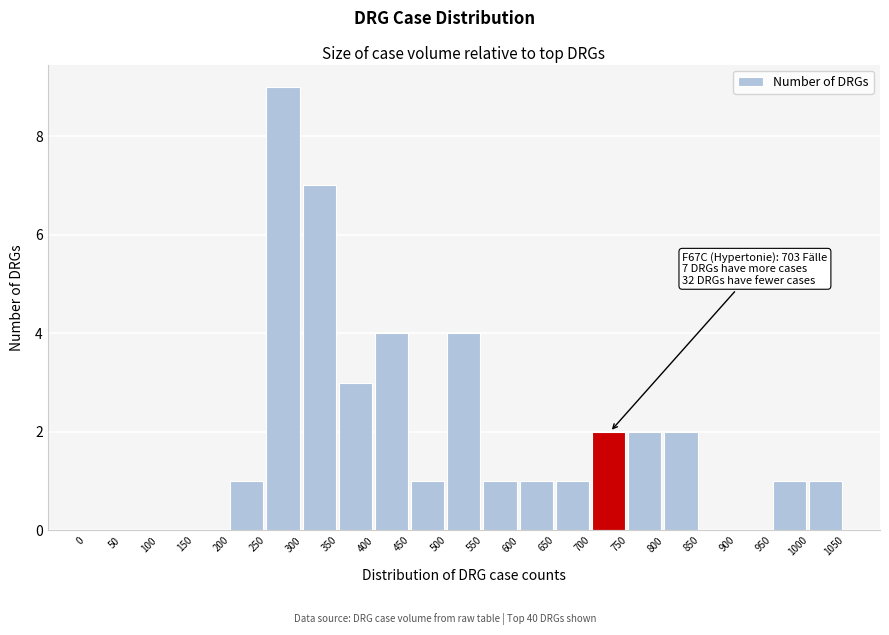

Over which range of the x-axis is the bar tallest?

250 to 300